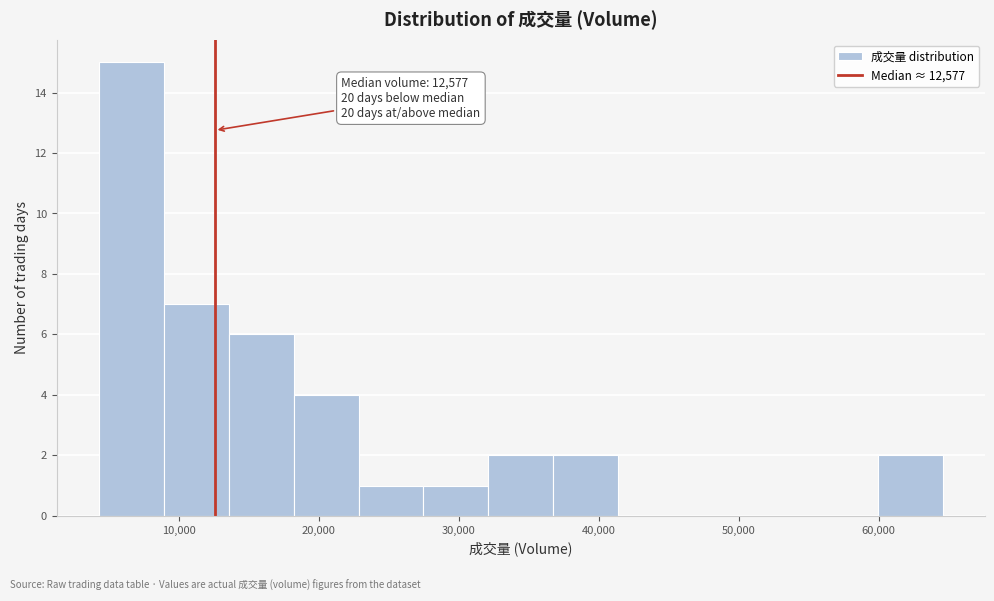

Which range on the x-axis has the tallest bar?

4000 to 9000